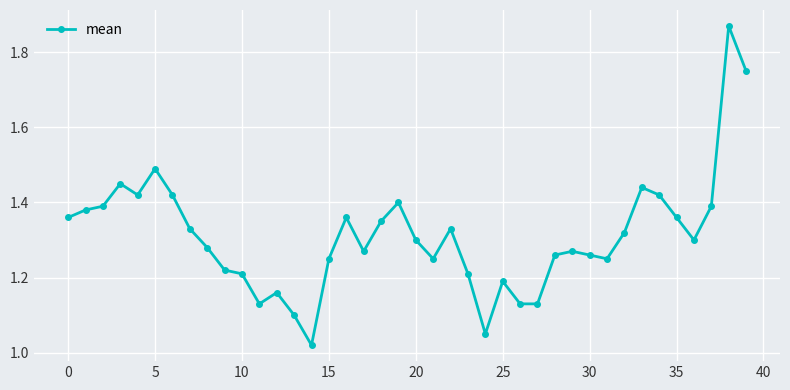

What is the sum of all values?

52.5